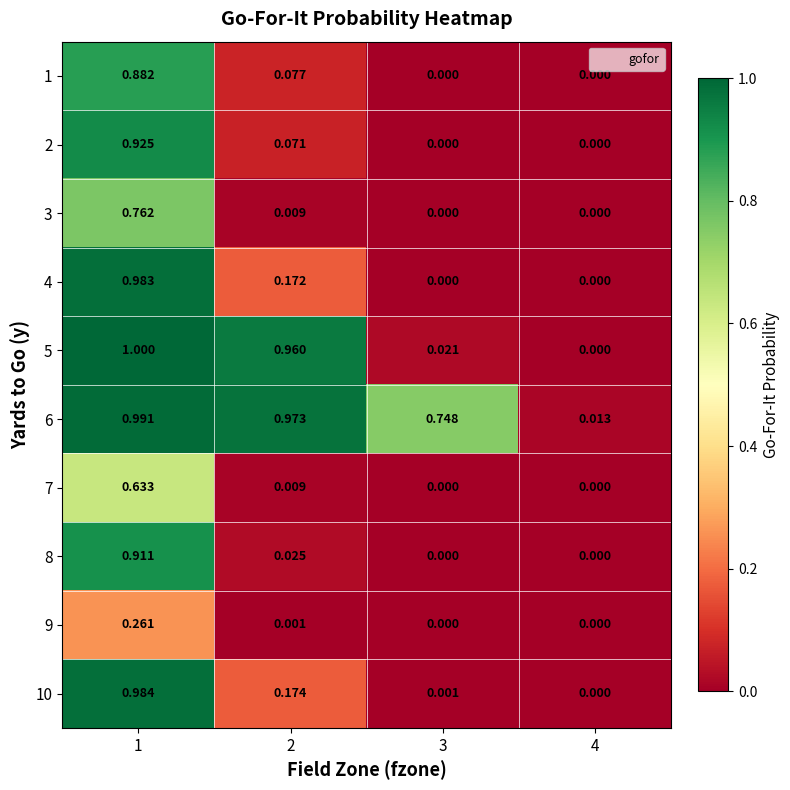

Is the value of 2 at 2 greater than the value of 1 at 3?

Yes